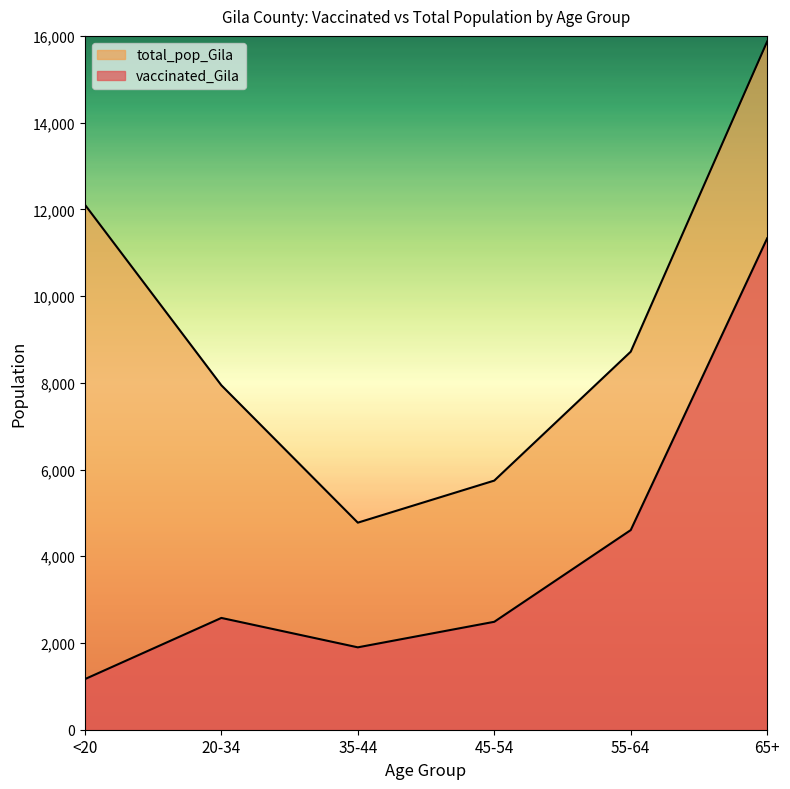

What is the total value across all series at 45-54?

8234